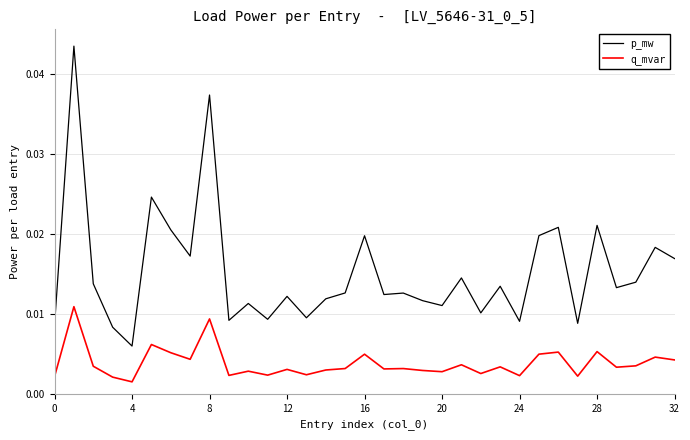

How many categories are shown in the chart?

33